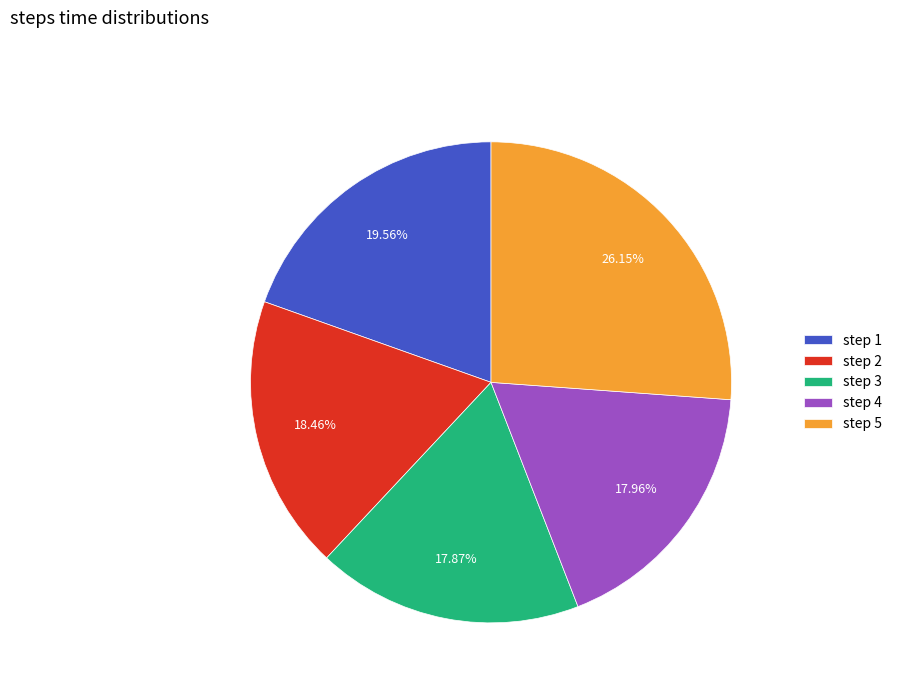

Combined, do step 4 and step 5 account for over 50%?

No